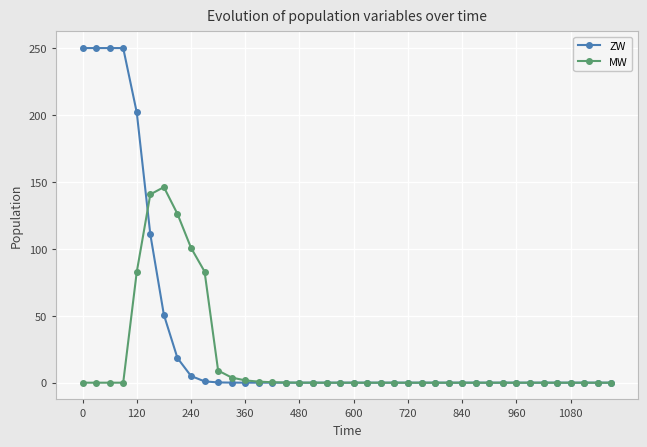

Which series has the largest total across all categories?

ZW